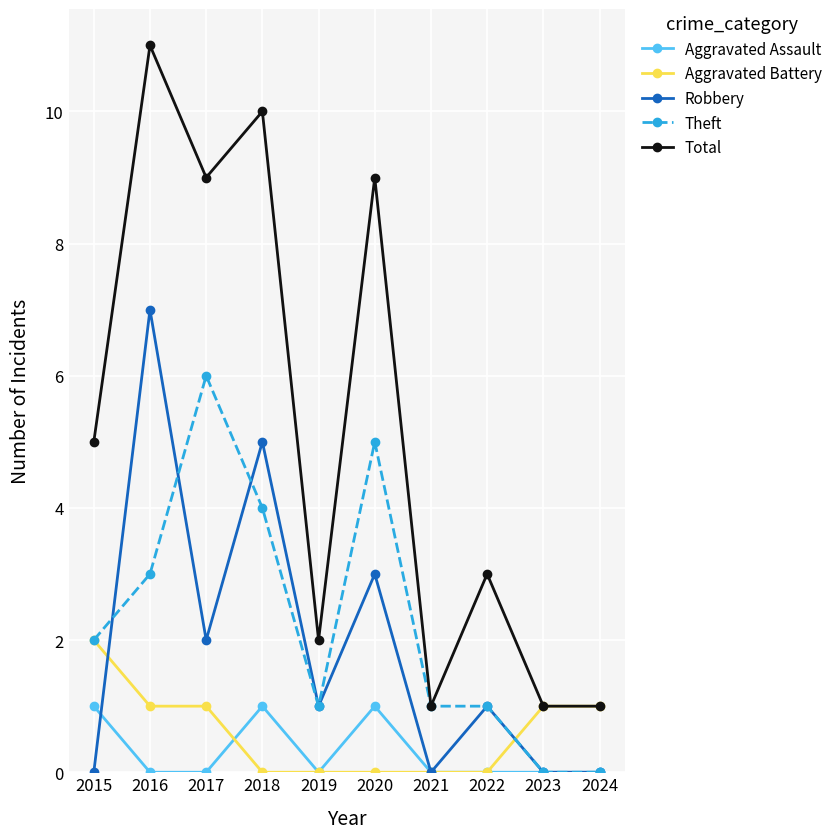

What is the average value of the Aggravated Battery series?

1